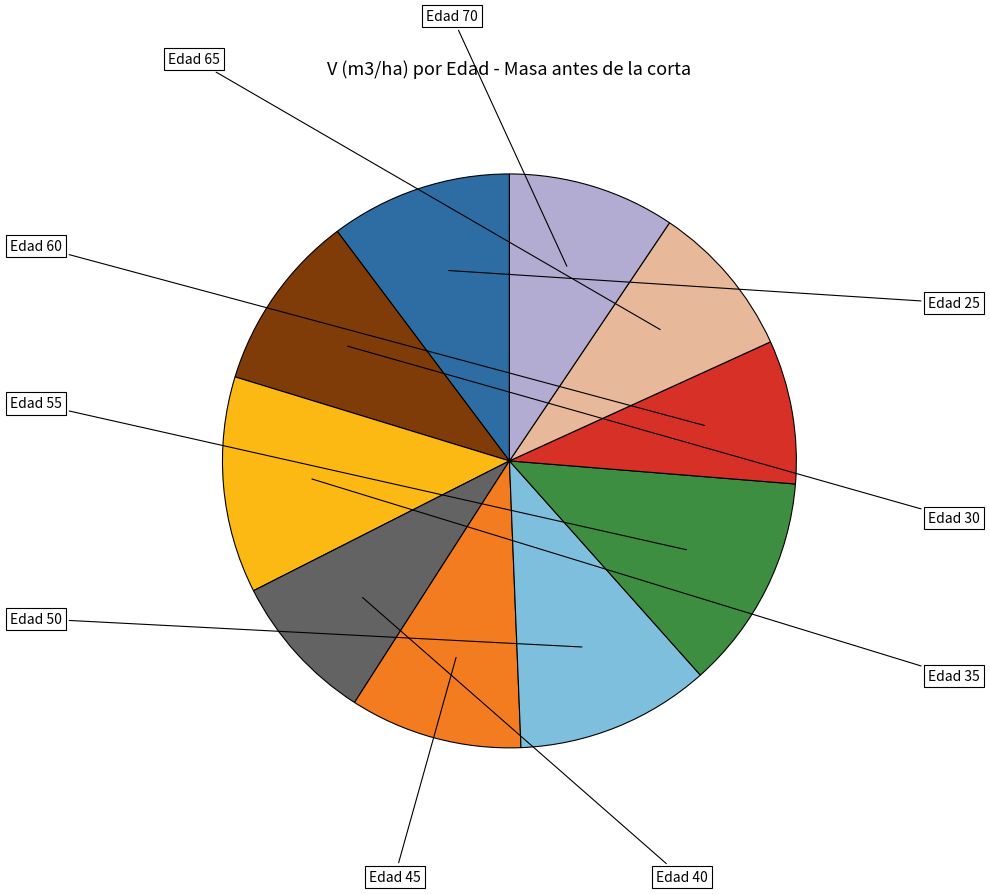

The Edad 50 slice represents 11% of the pie. True or false?

True